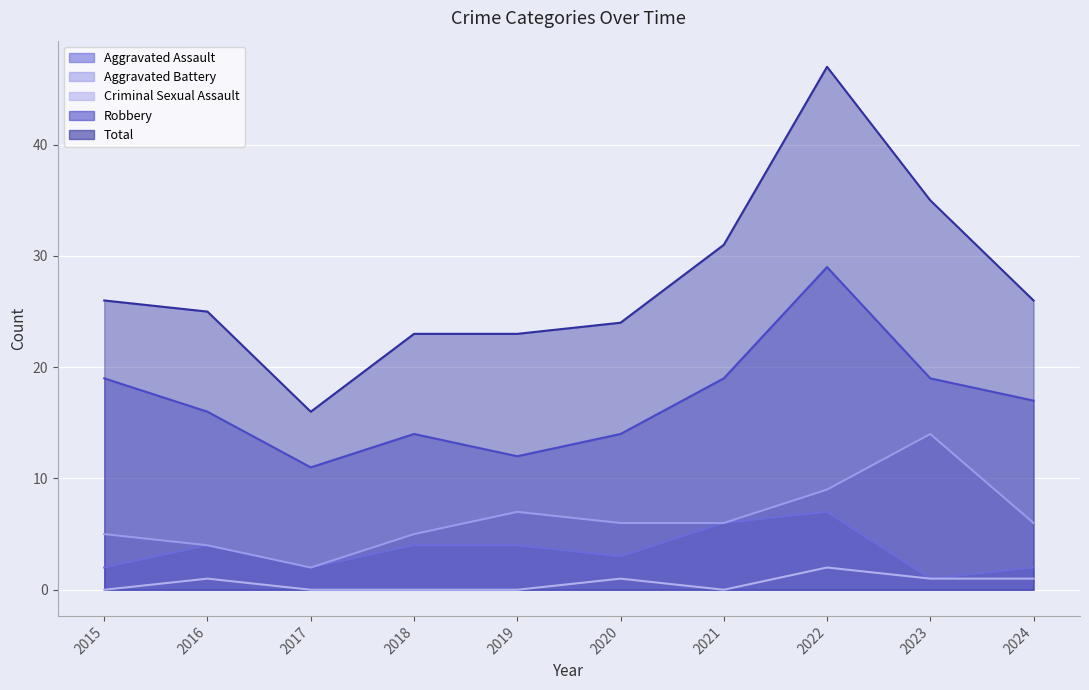

Does the chart display data point markers on the line(s)?

No